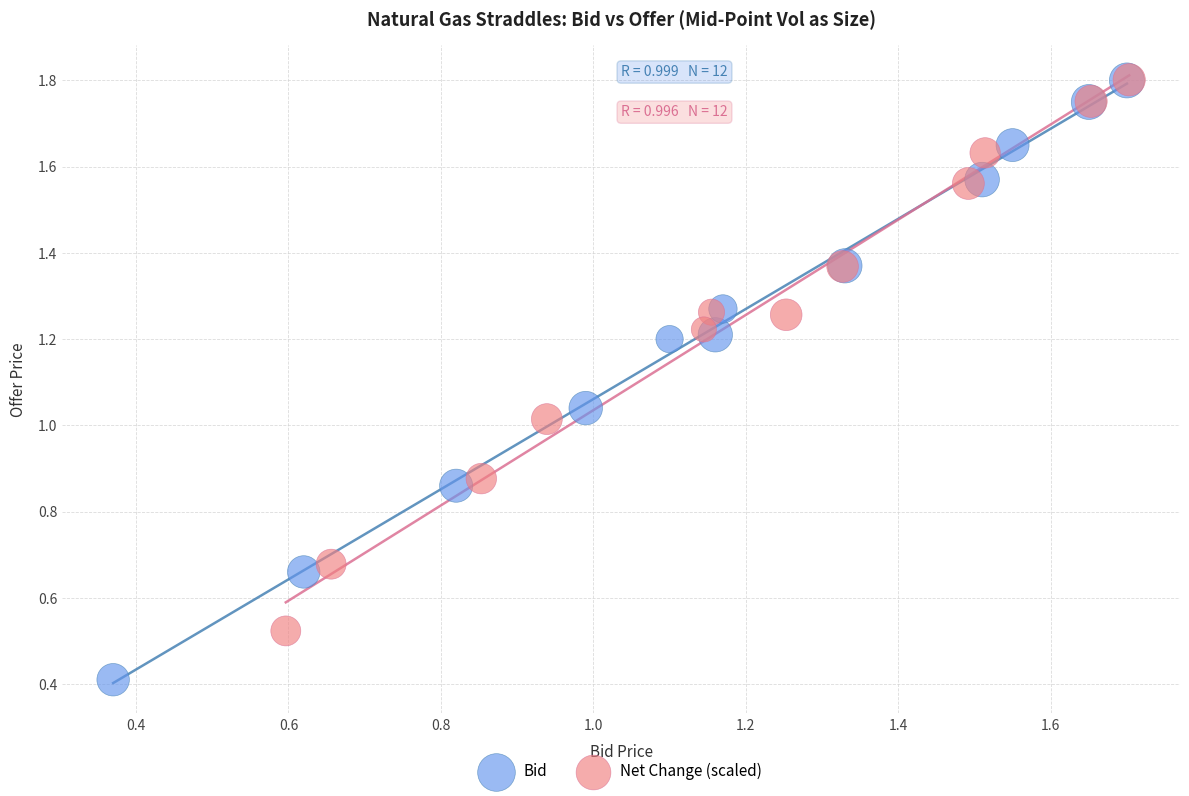

Which series reaches the minimum Y coordinate?

Bid